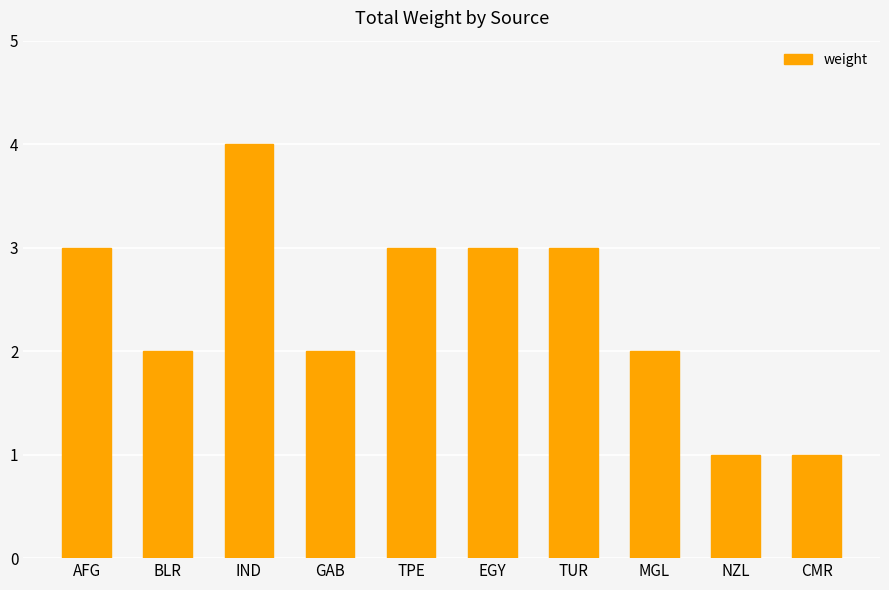

What is the value of the 4th bar from the left?

2